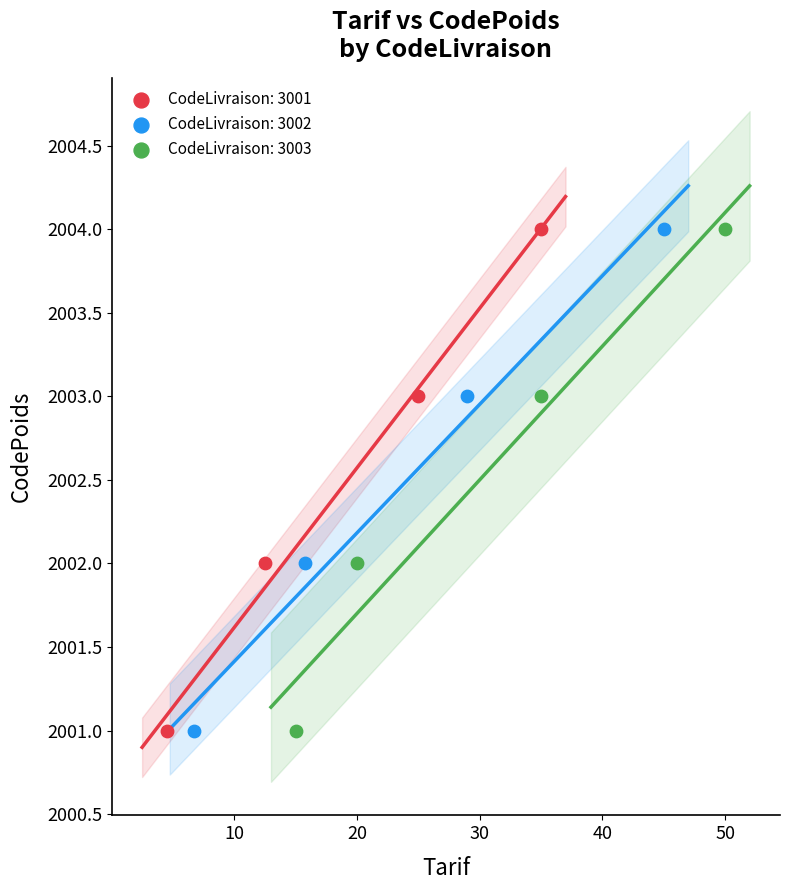

What are all the series names shown in the legend?

CodeLivraison: 3001, CodeLivraison: 3002, CodeLivraison: 3003